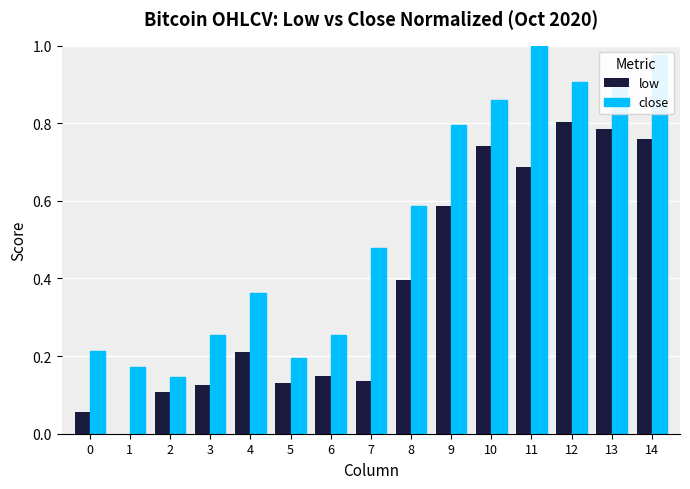

At which label does close reach its peak?

11